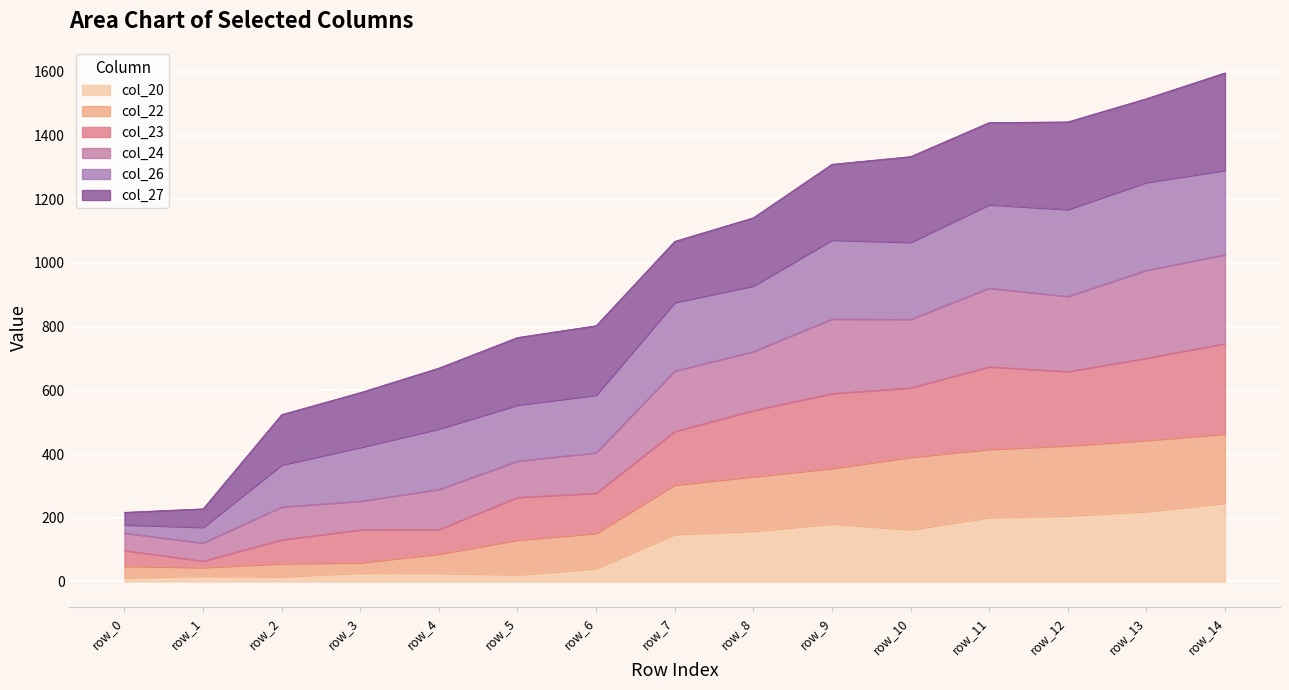

True or false: col_24 has a value of 369 at row_12.

False